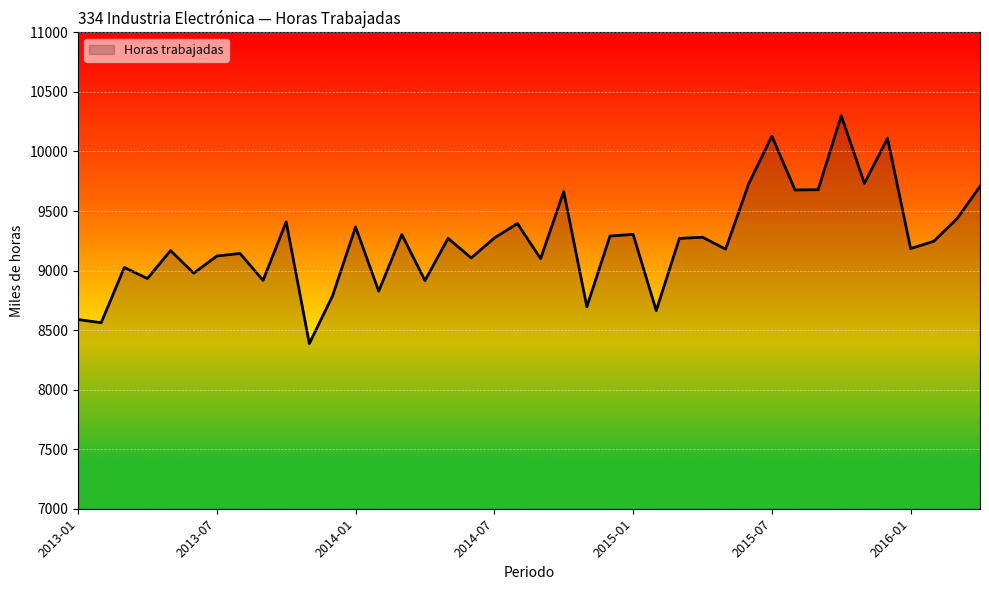

What is the difference between the second highest and minimum values?

1742